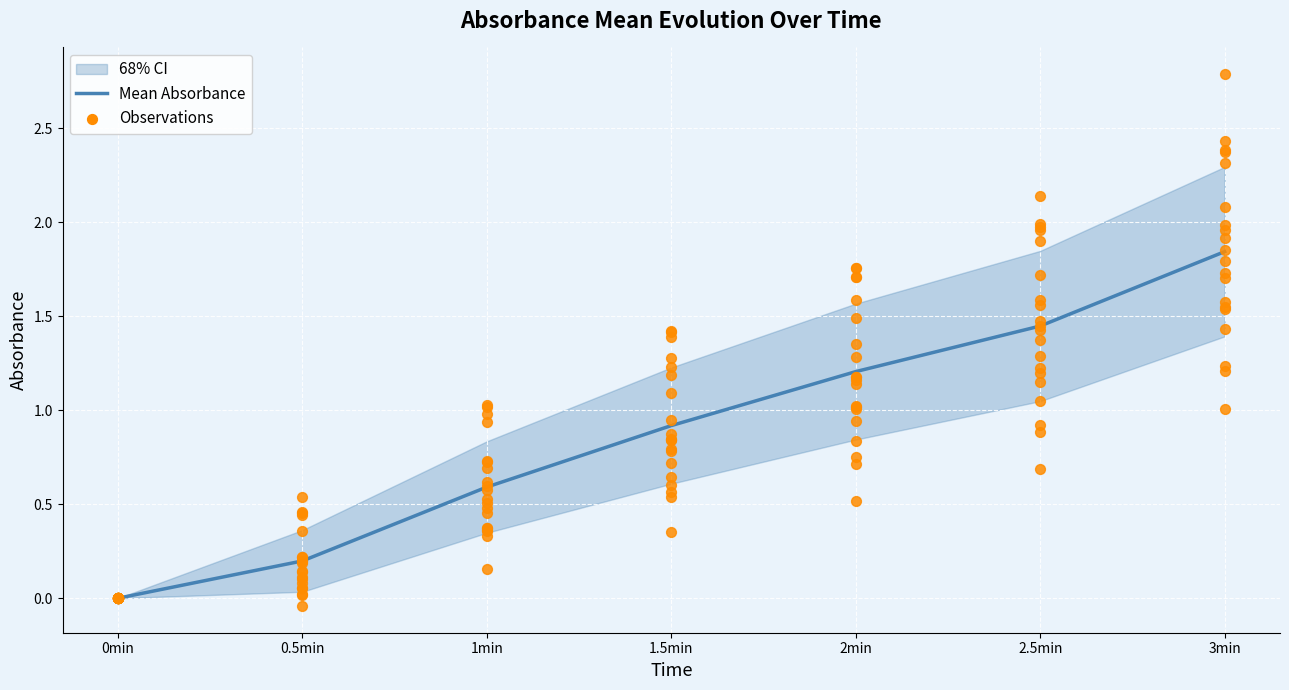

Between 0min and 0.5min, which is larger?

0.5min